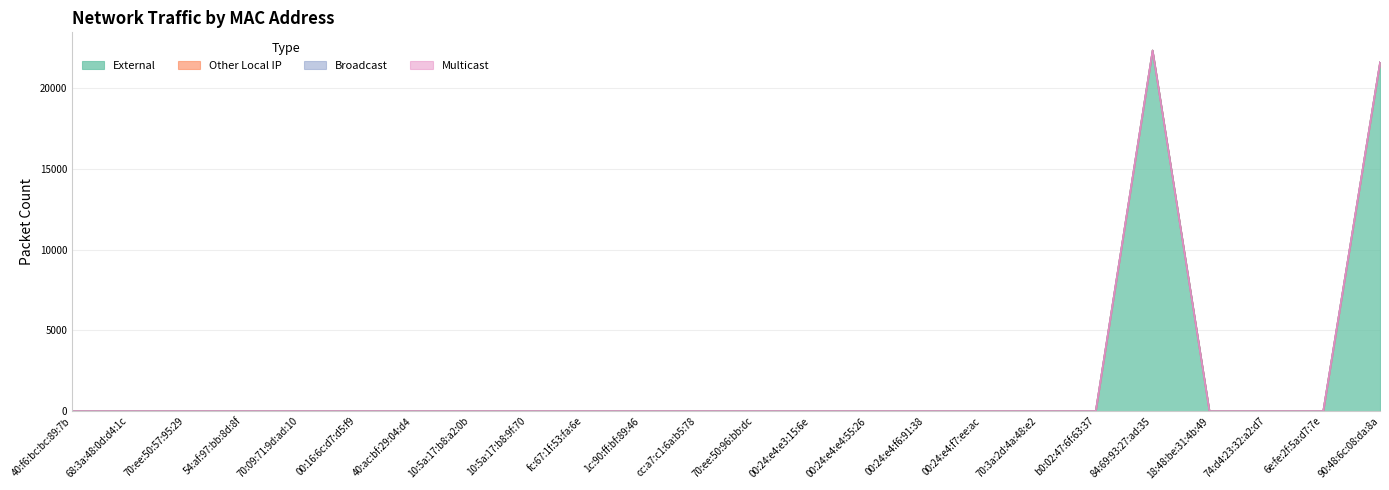

What is the label of the 5th point from the right?

84:69:93:27:ad:35